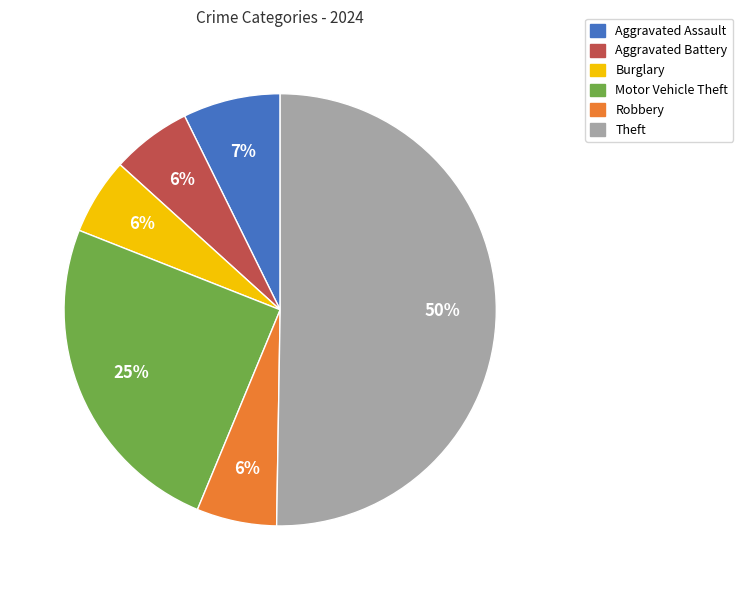

Count the number of slices in the pie.

6